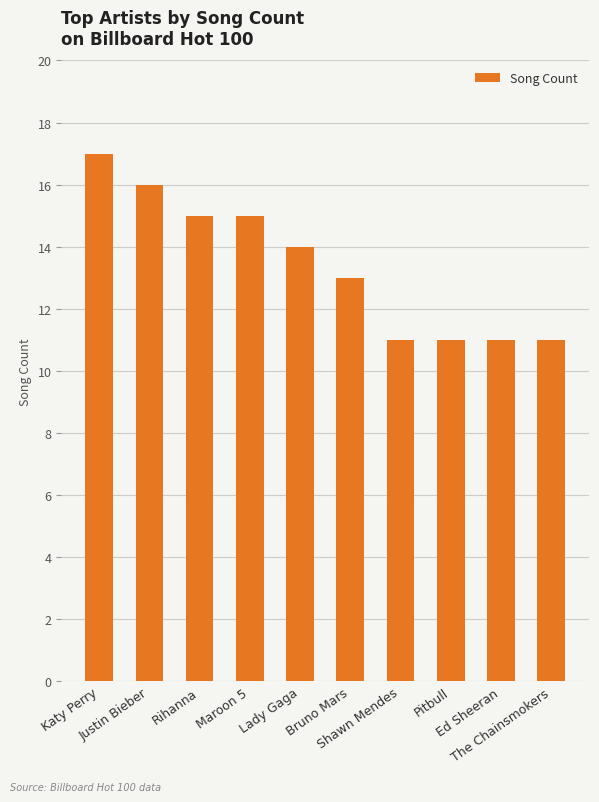

Count the number of data series in this chart.

1